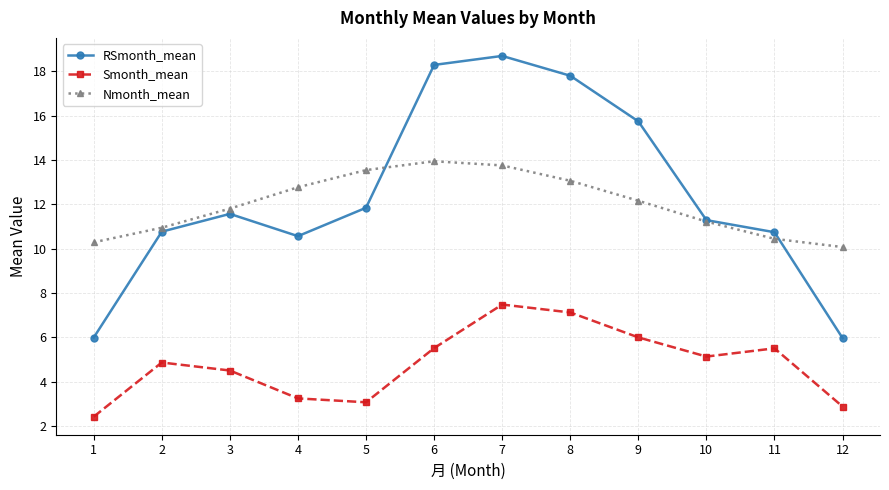

The value of RSmonth_mean at 1 is 1.9. True or false?

False